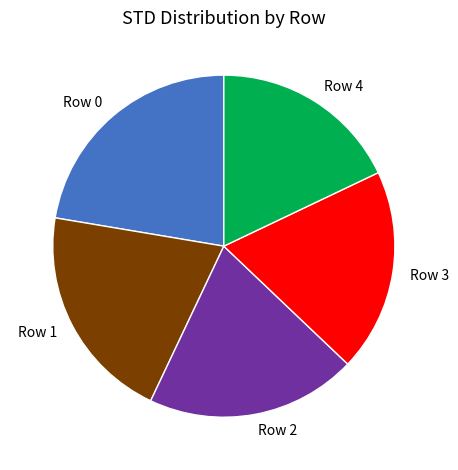

Is Row 3 the majority of the pie?

No